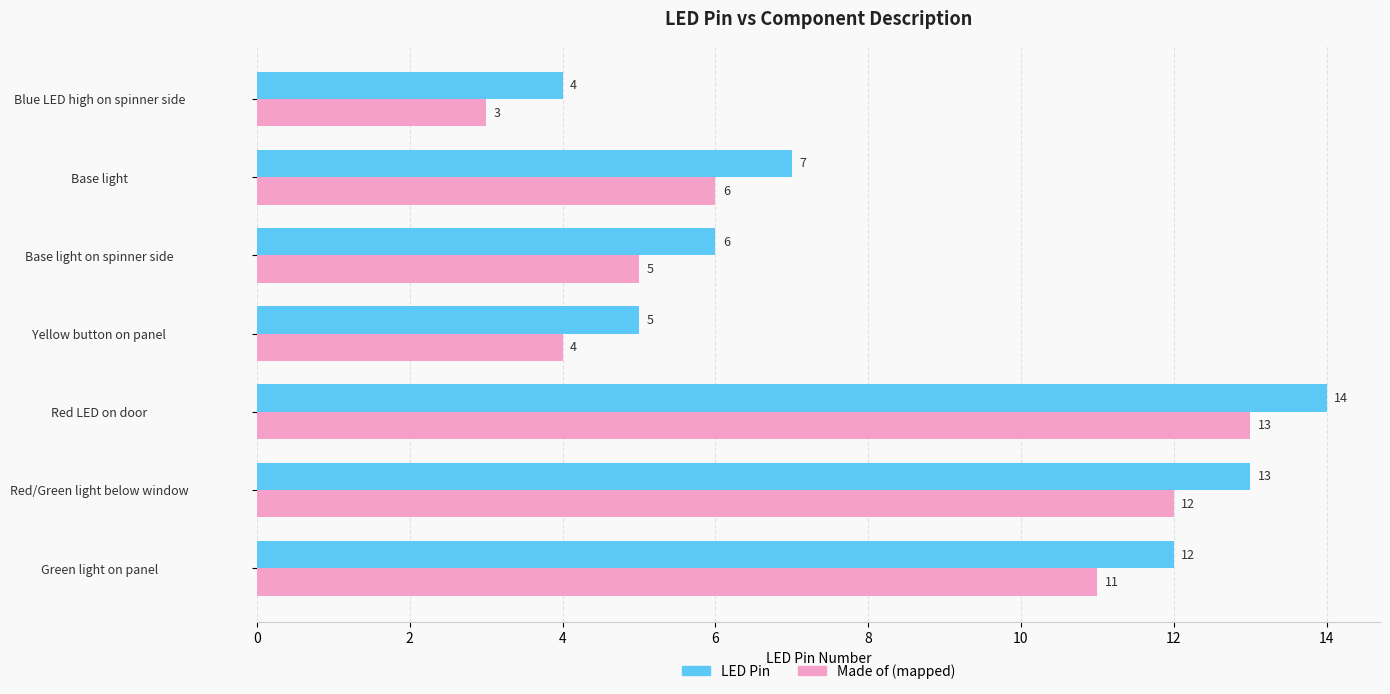

What are all the series names shown in the legend?

LED Pin, Made of (mapped)